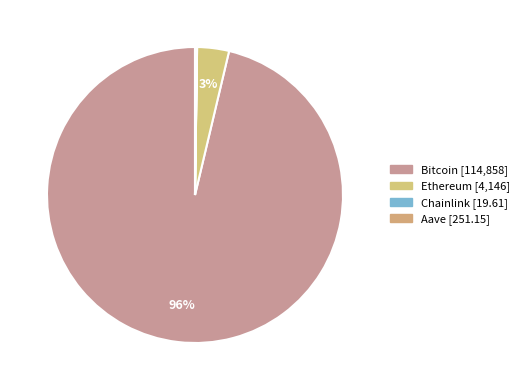

Is Aave the majority of the pie?

No